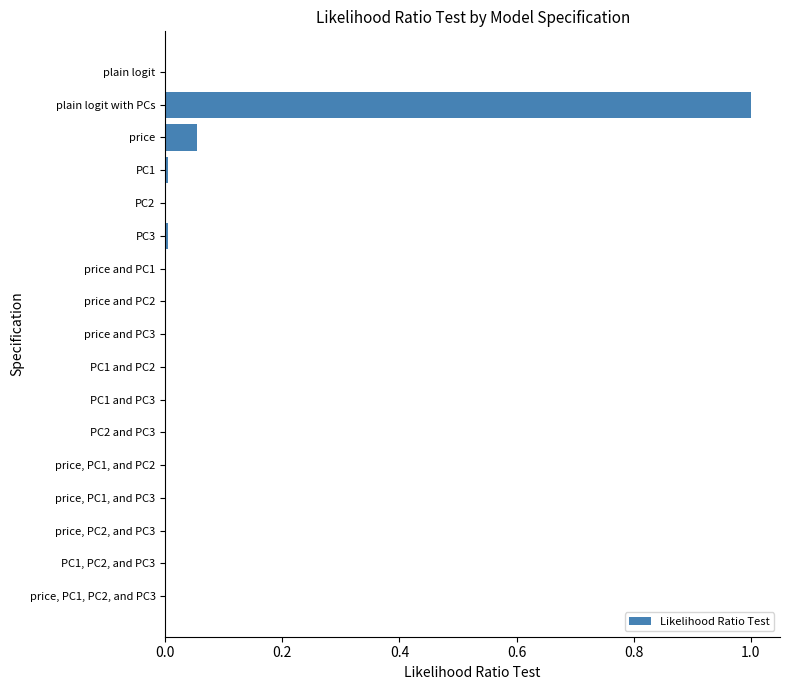

Does the chart contain stacked bars?

No